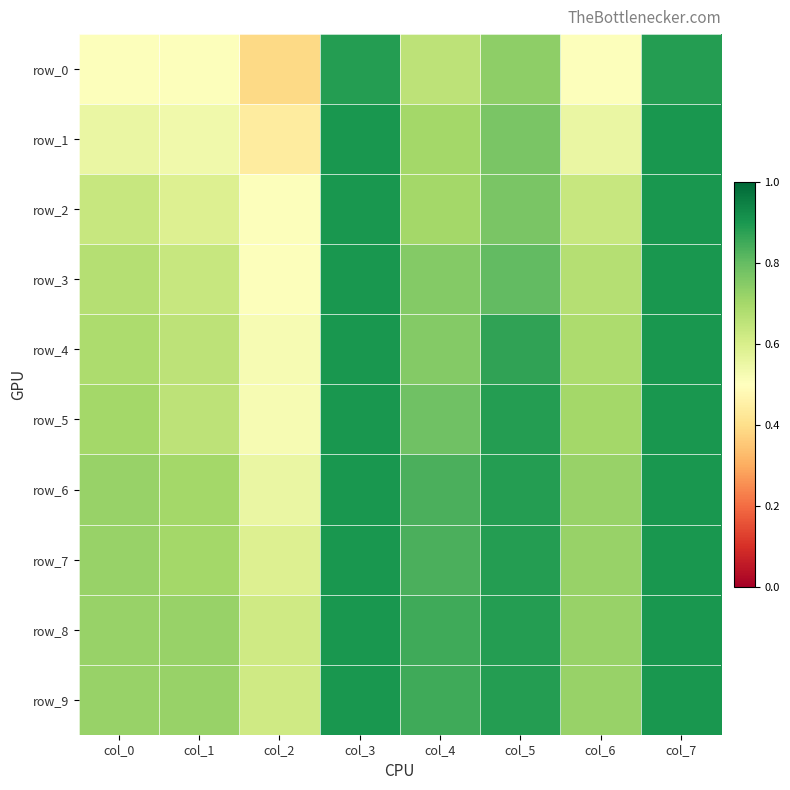

At col_1, list the series in order from largest to smallest.

row_8, row_9, row_6, row_7, row_4, row_5, row_3, row_2, row_1, row_0